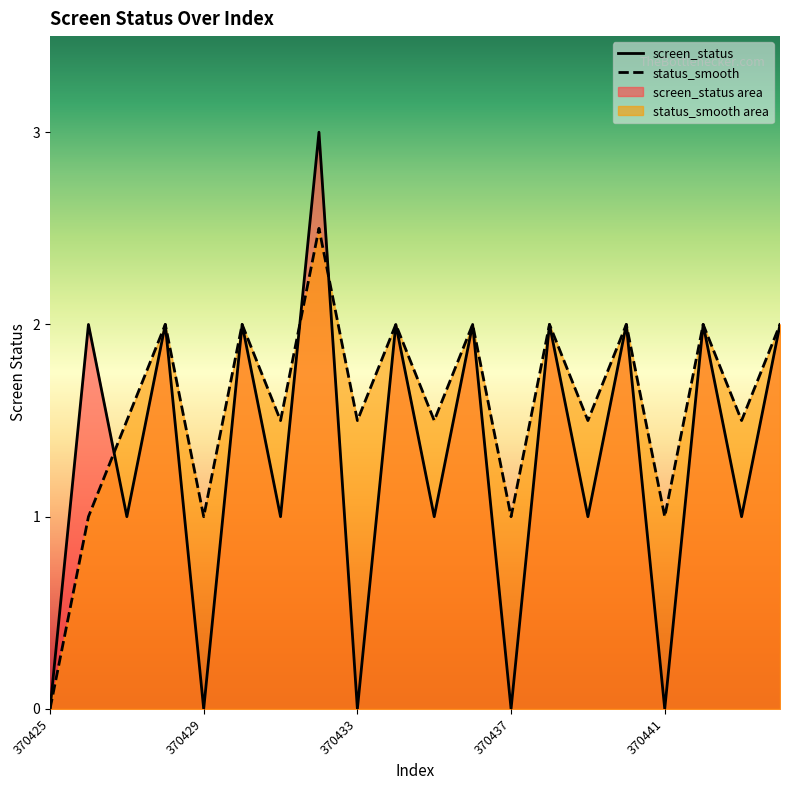

The status_smooth series shows 2.0 at 370436. True or false?

True